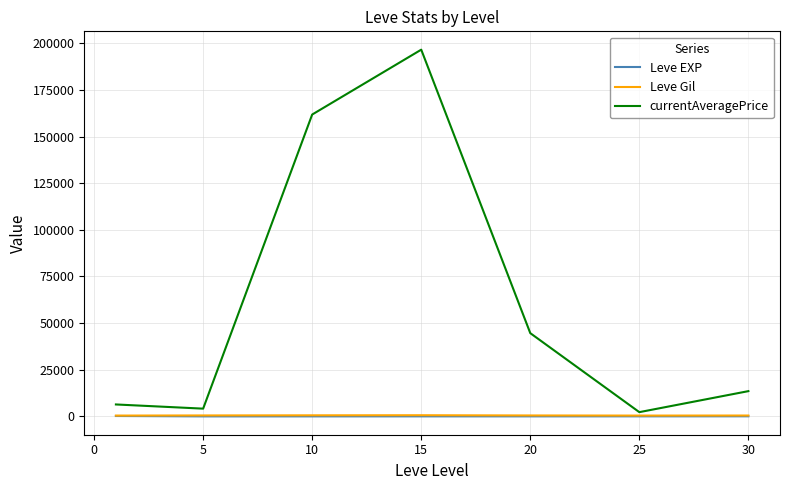

Which series has the widest spread of values?

currentAveragePrice